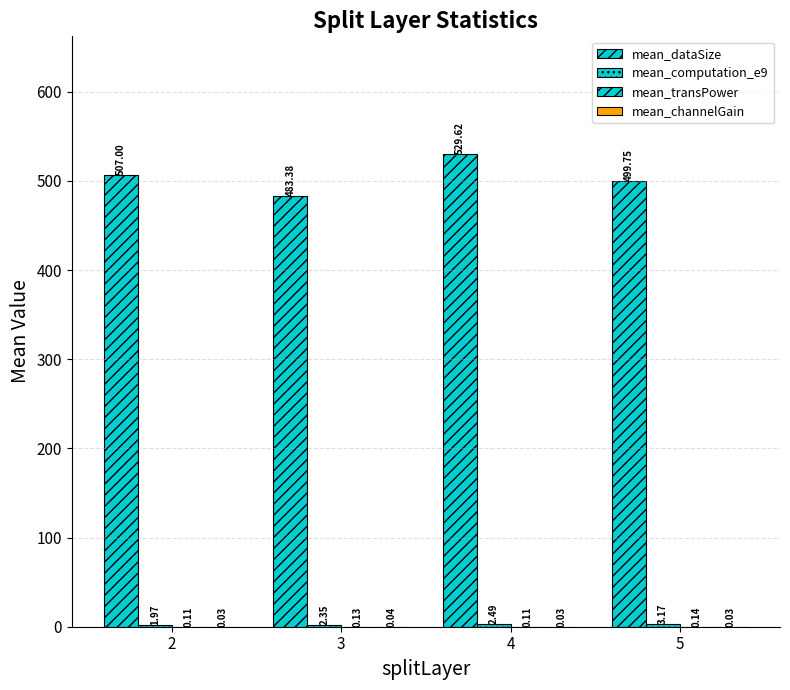

What is the sum of all mean_dataSize values?

2019.8